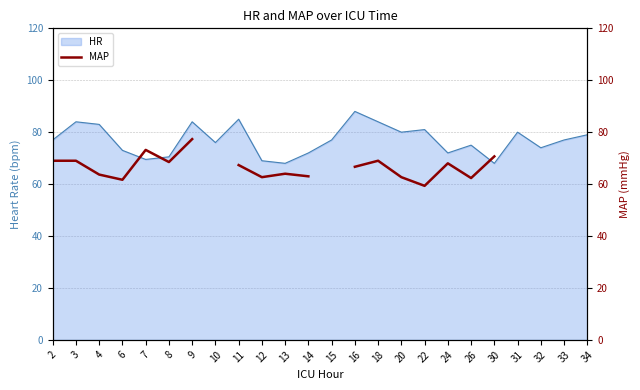

What is the smallest value displayed?

59.3